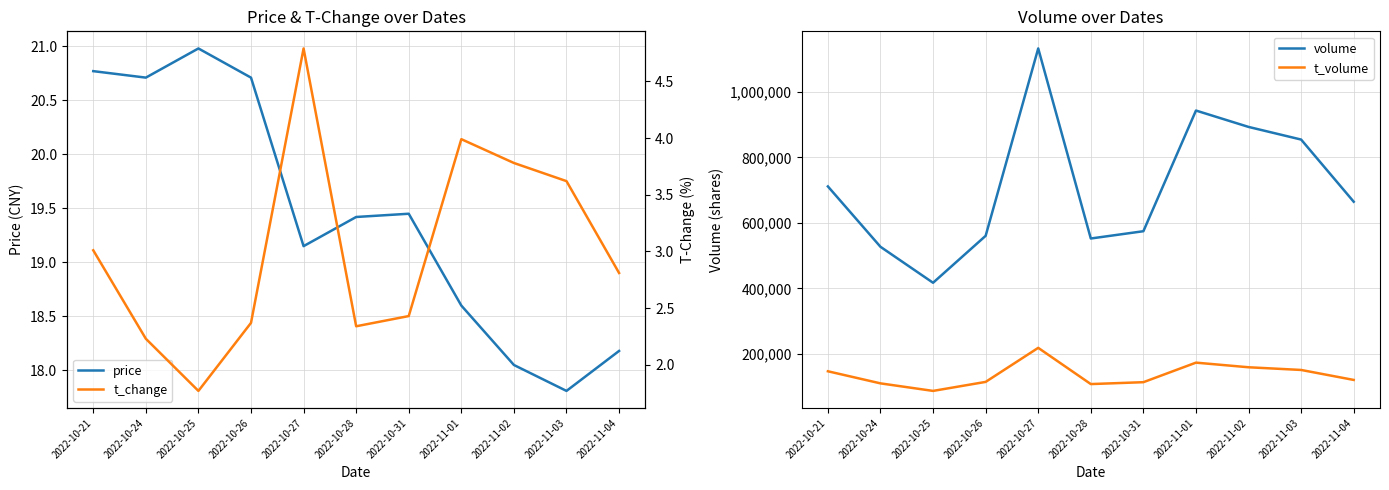

What is the maximum value shown in the chart?

1132576.0